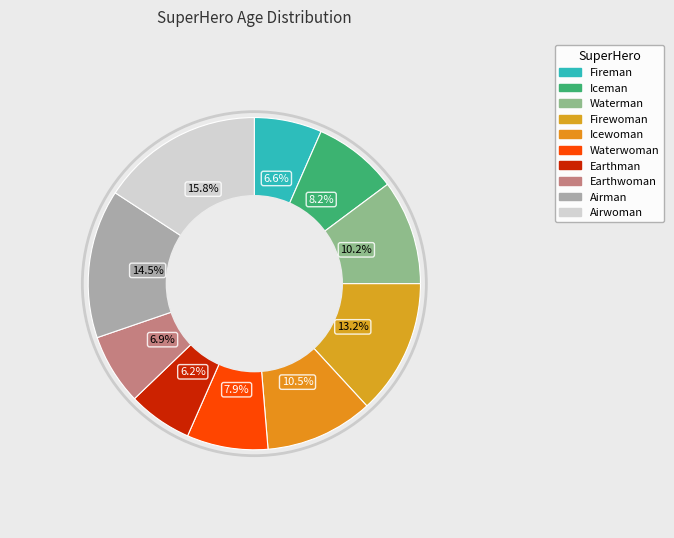

Combined, do Earthwoman and Waterman account for over 50%?

No